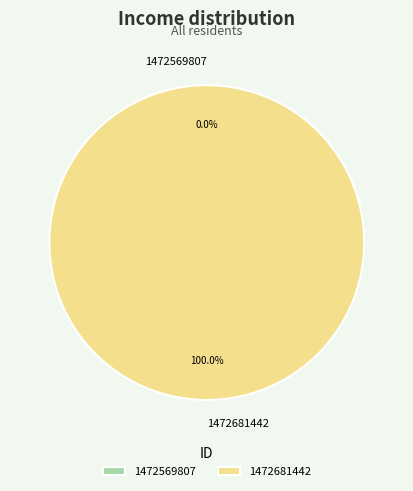

Which slice is the largest?

1472681442